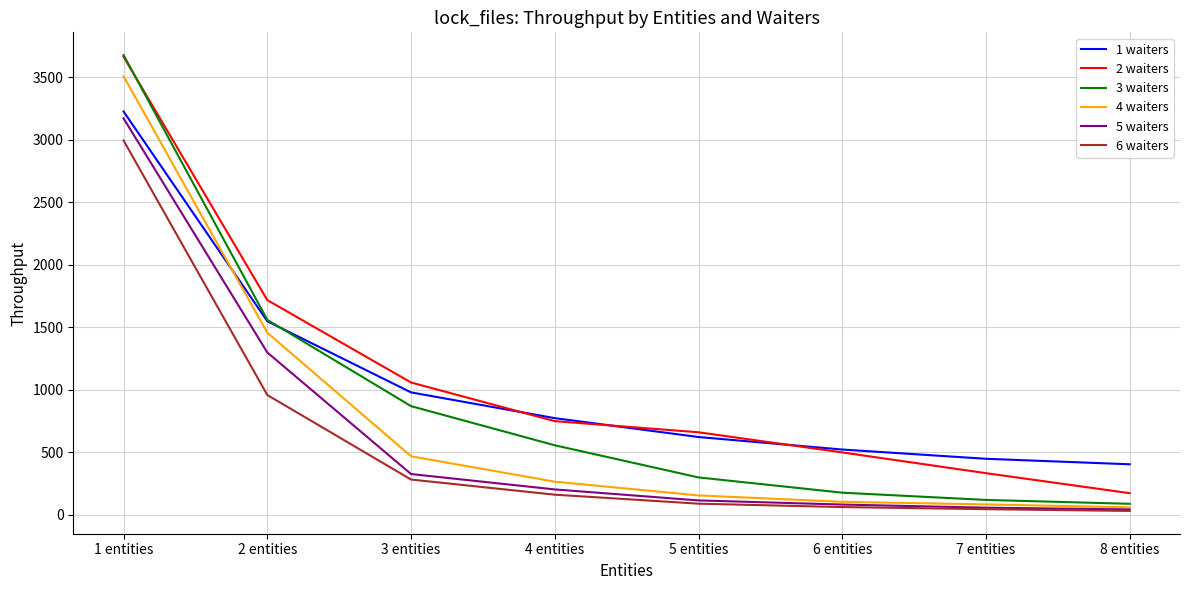

Count the number of data series in this chart.

6